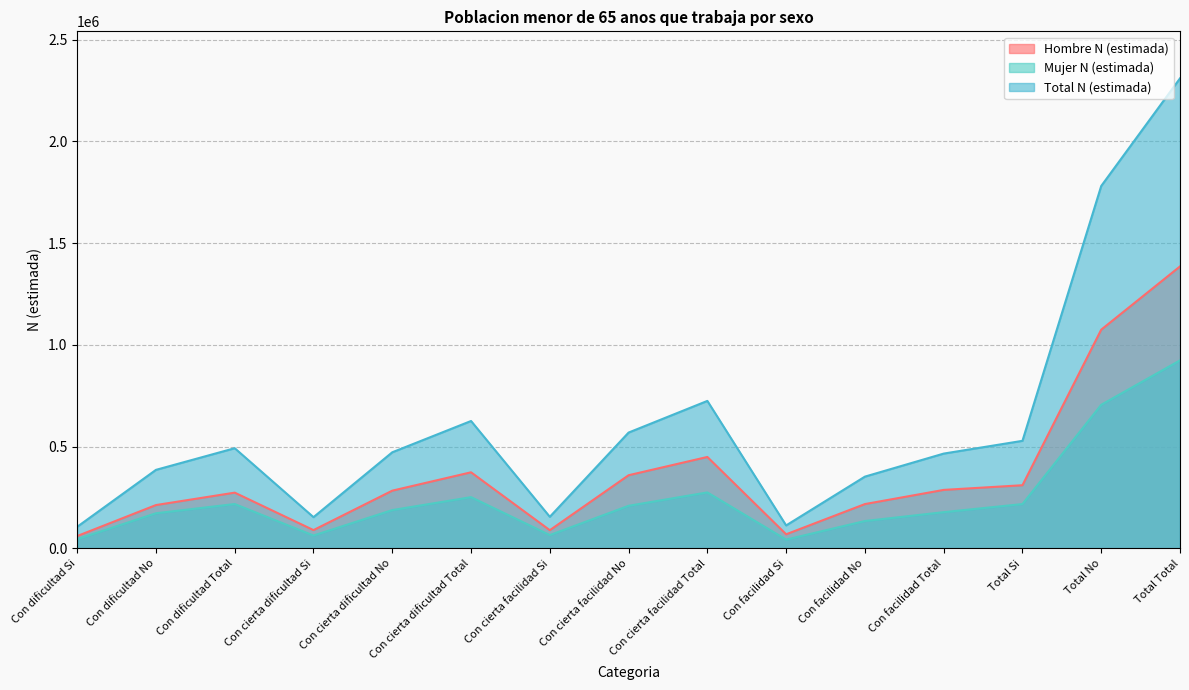

Rank the series at Con cierta facilidad Total from highest to lowest value.

Total N (estimada), Hombre N (estimada), Mujer N (estimada)